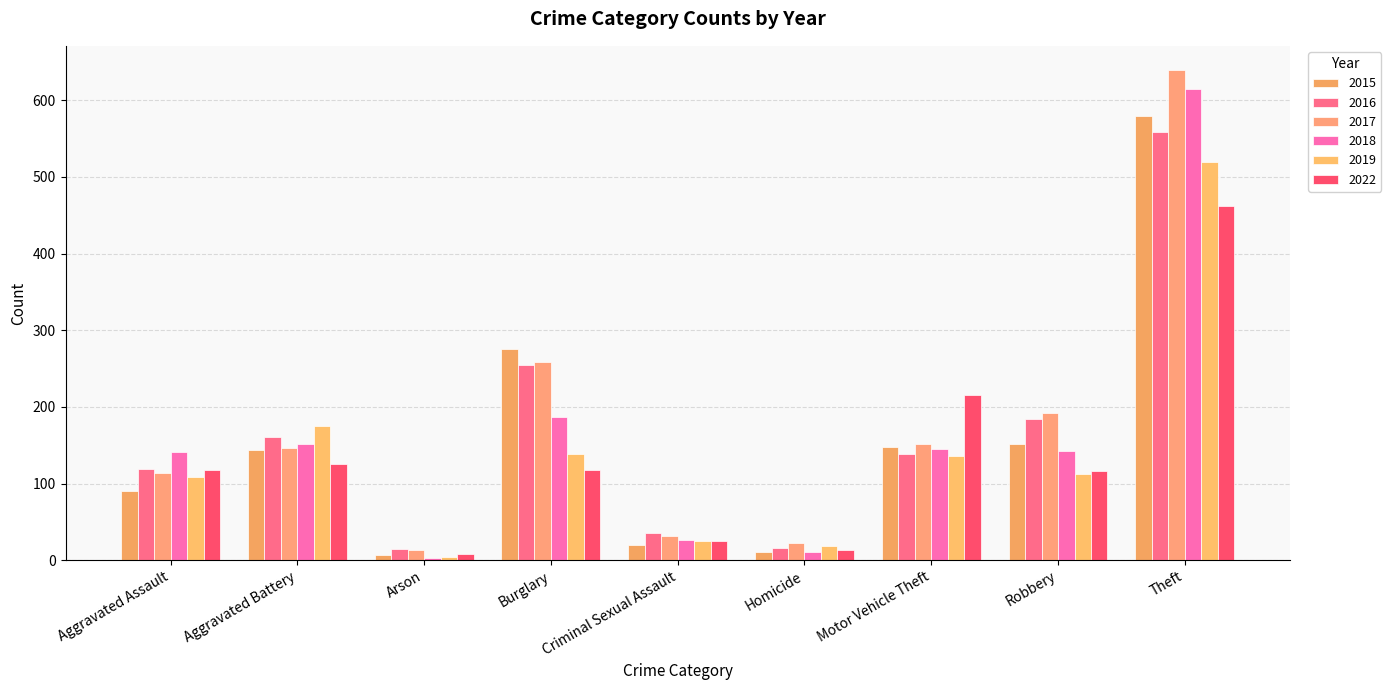

How many series are shown in this chart?

6